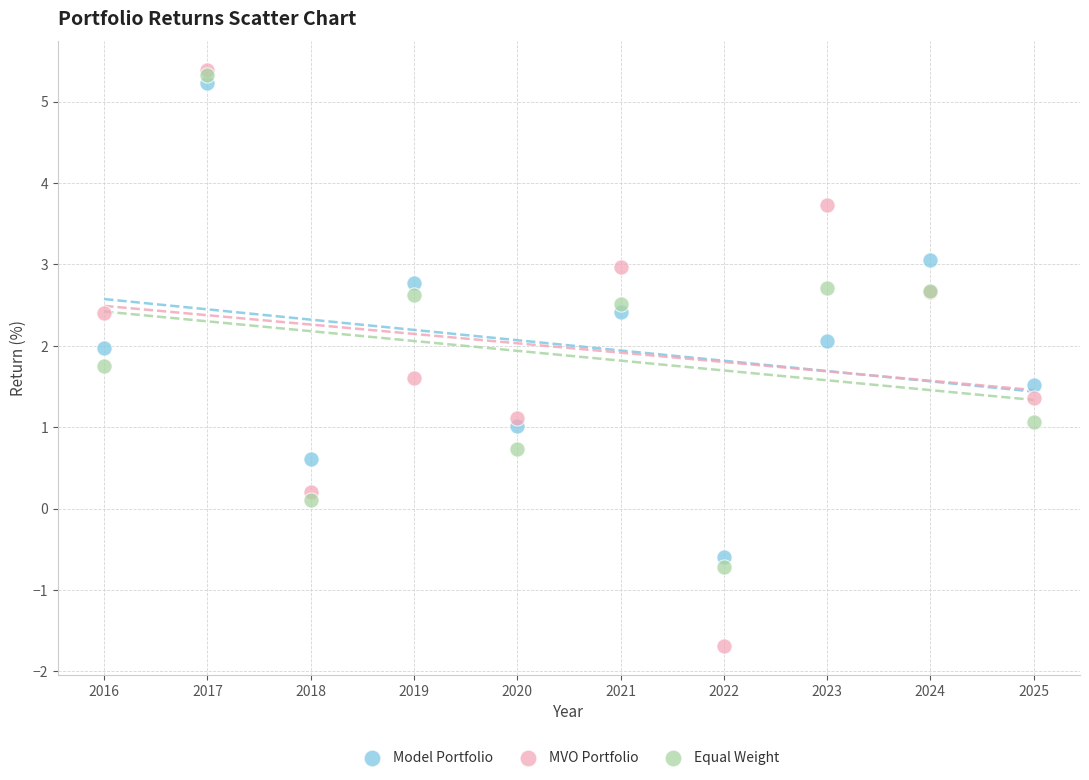

Which series has the widest spread of Y values?

MVO Portfolio